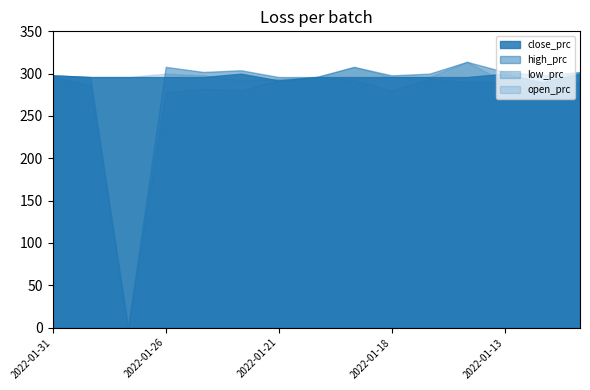

Does the chart have visible grid lines?

No